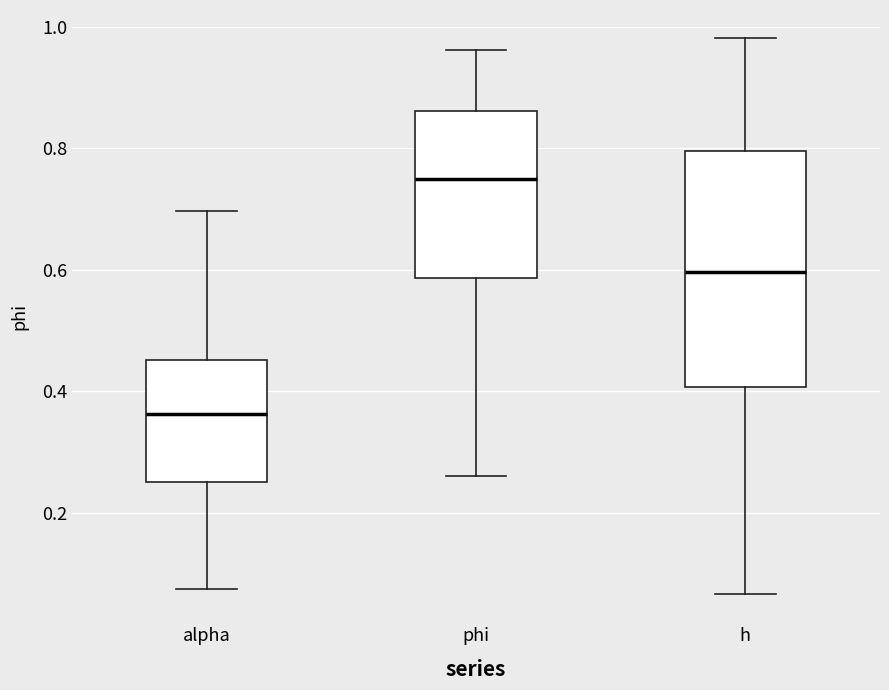

Reading left to right, transcribe this box plot: for each box, give where its median line is, the range the box spans, and where its two whiskers end, as read against the y-axis. The values are not printed on the chart, so give them approximately, as read against the axis.

alpha: median 0.36, box 0.26 to 0.46, whiskers 0.08 to 0.70
phi: median 0.74, box 0.58 to 0.86, whiskers 0.26 to 0.96
h: median 0.60, box 0.40 to 0.80, whiskers 0.06 to 0.98